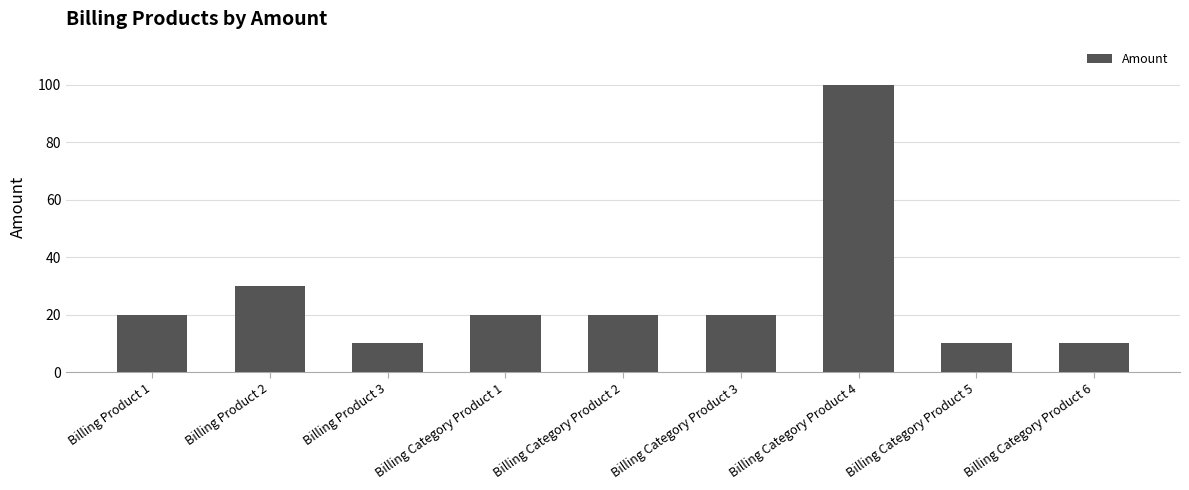

What is the change in value from Billing Product 1 to Billing Category Product 5?

-10